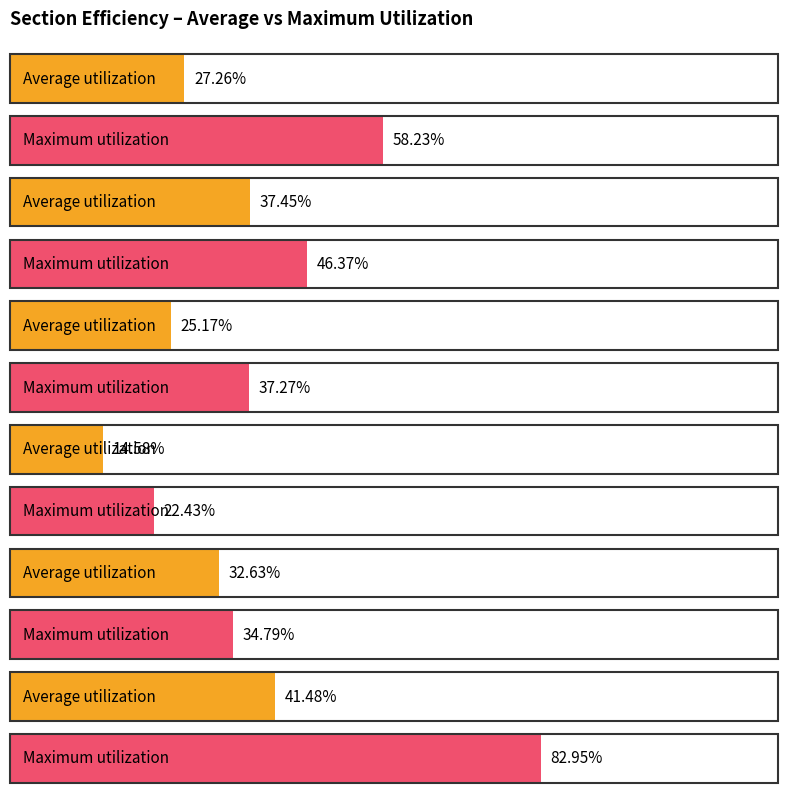

What is the value of the Average utilization bar at the 5th from the left?

32.6